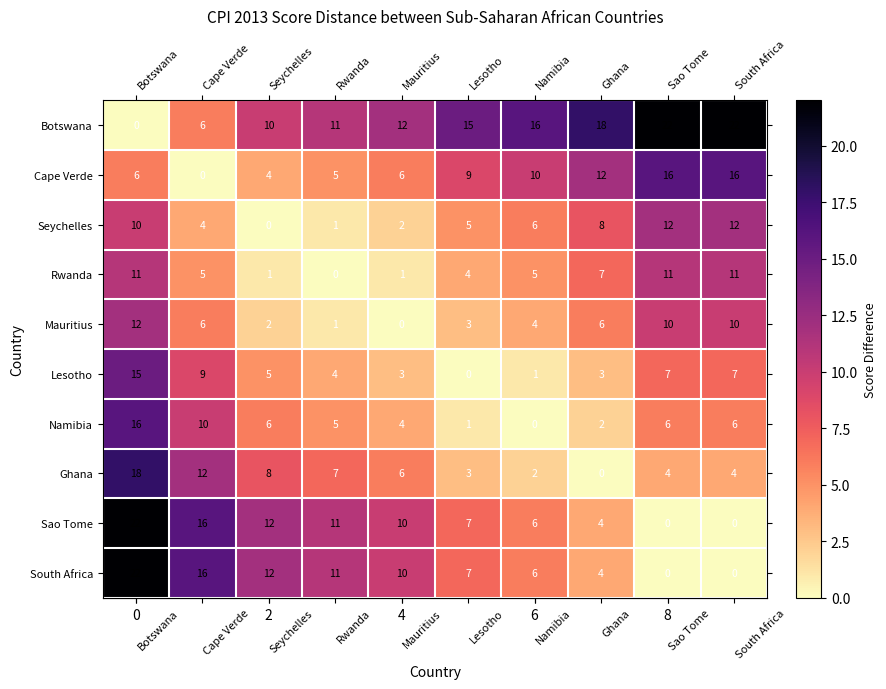

What is the difference between the Ghana values at Seychelles and Cape Verde?

4